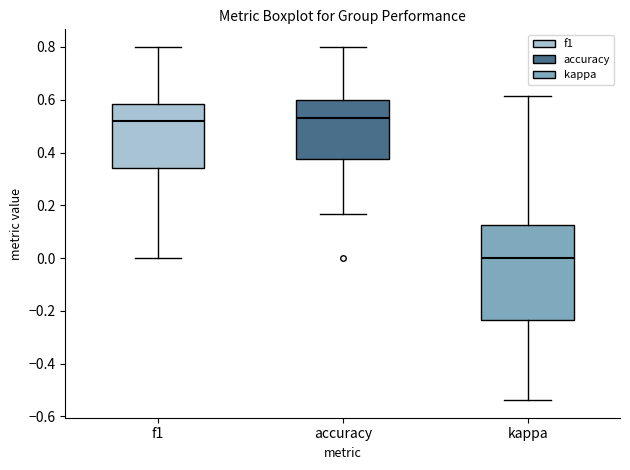

Which box is the tallest, from its lower edge to its upper edge?

kappa